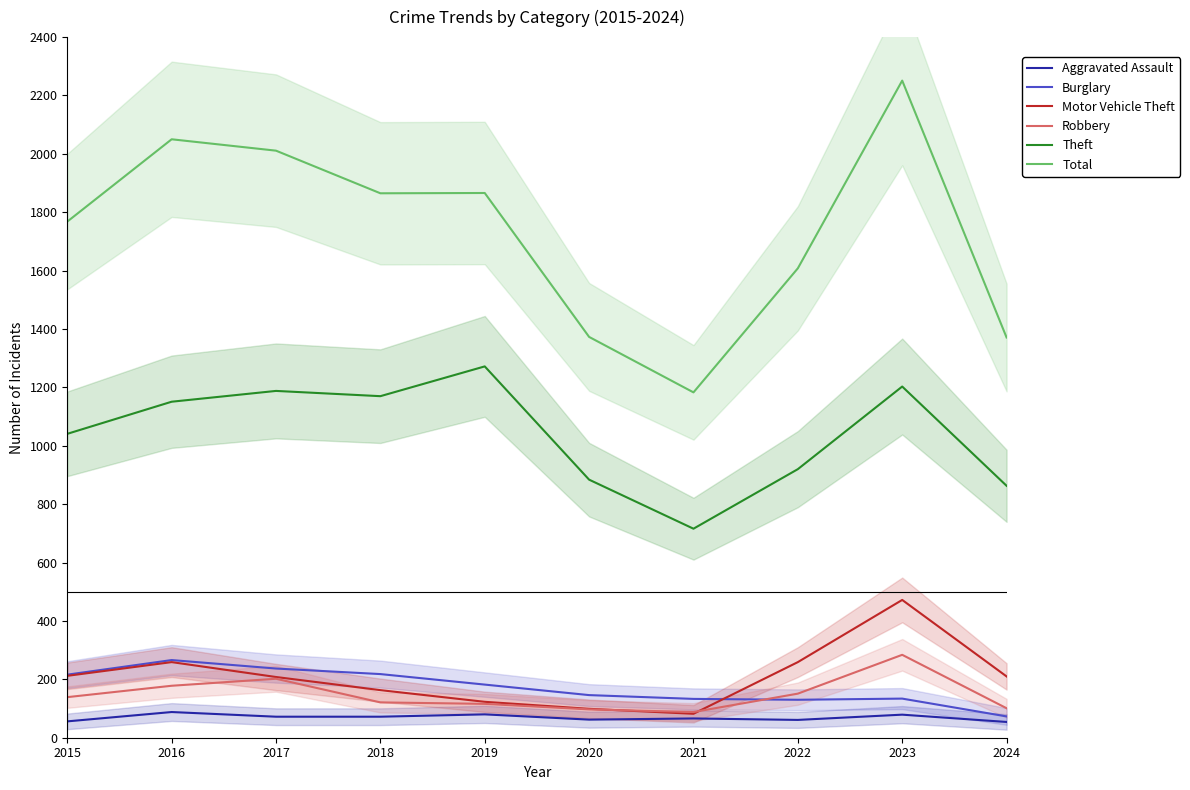

What is the spread (max minus min) of values at 2018?

1793